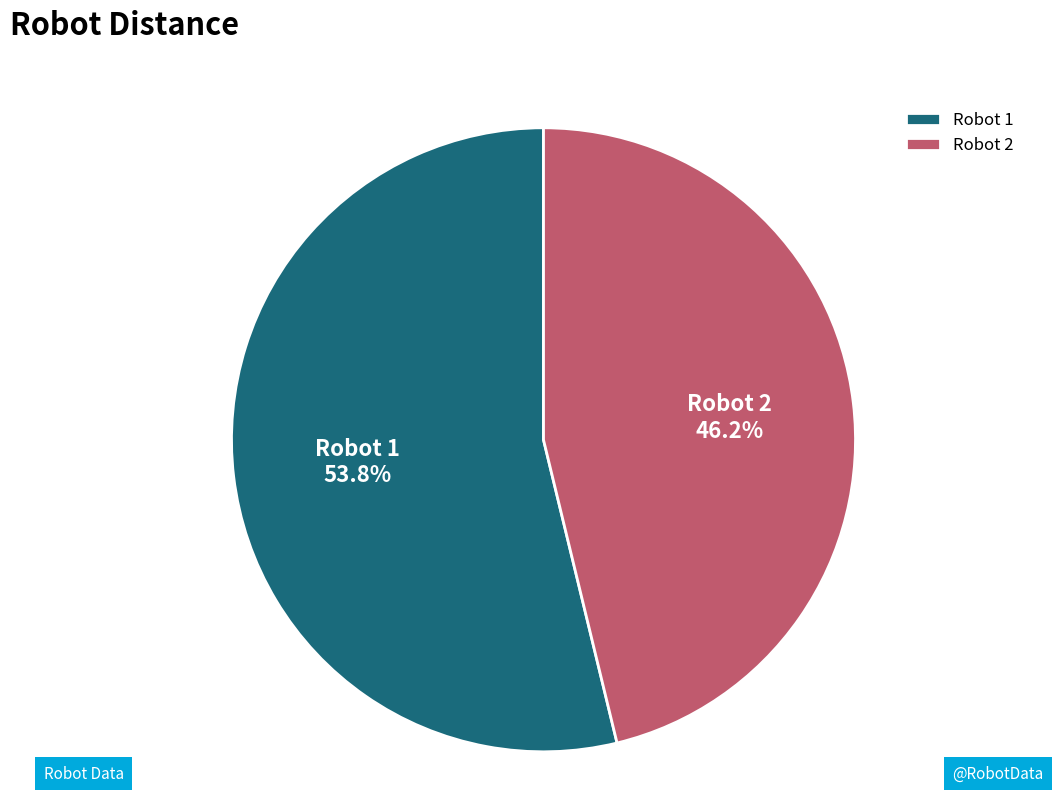

Which category has the biggest portion of the pie?

Robot 1